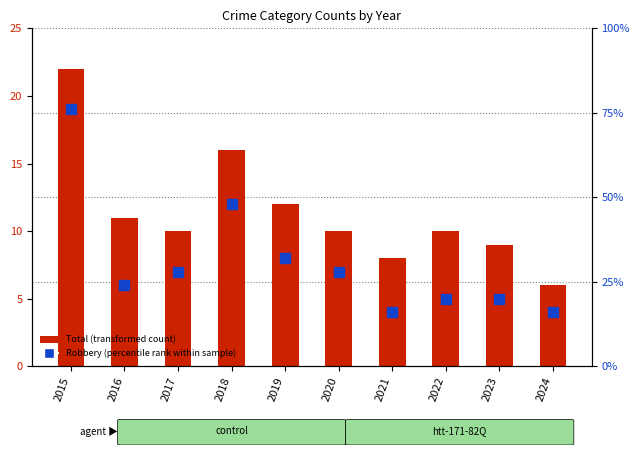

Which label corresponds to the smallest value in the chart?

2024